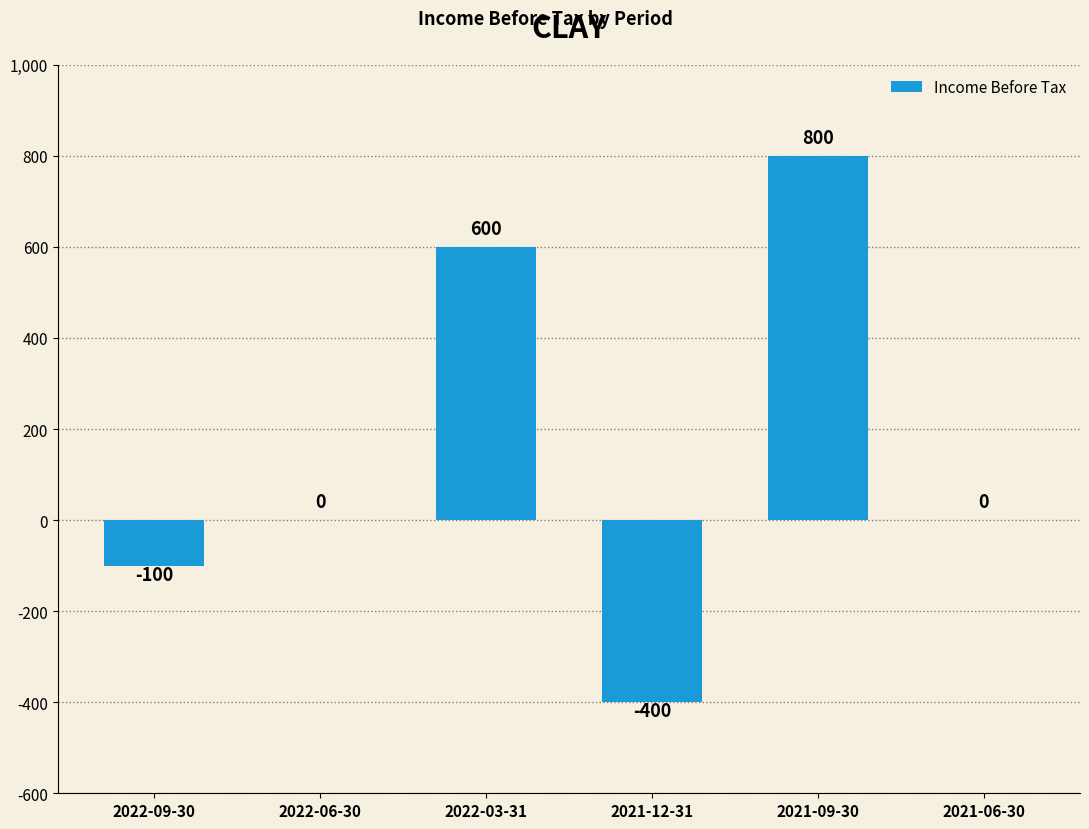

Is it true that the value at 2022-06-30 is 0?

True